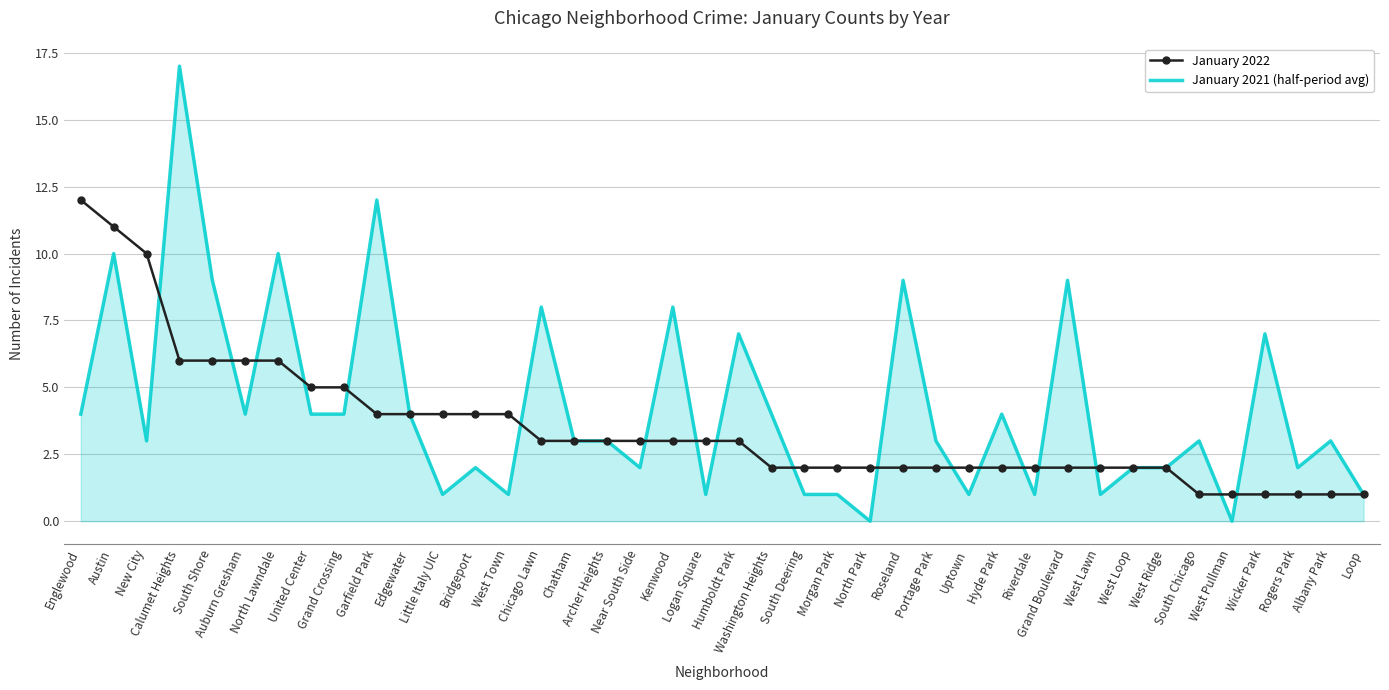

List the series in order of their overall mean, highest first.

January 2021 (half-period avg), January 2022